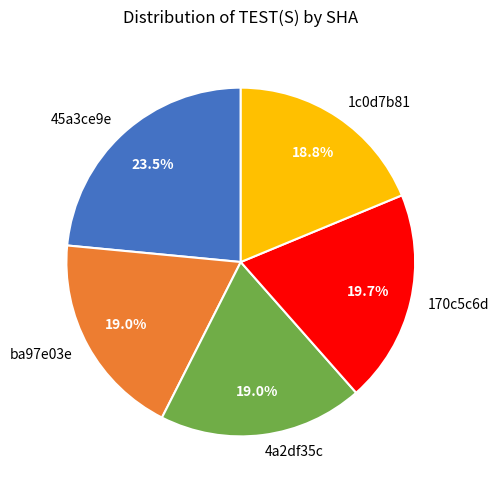

Which category has the biggest portion of the pie?

45a3ce9e